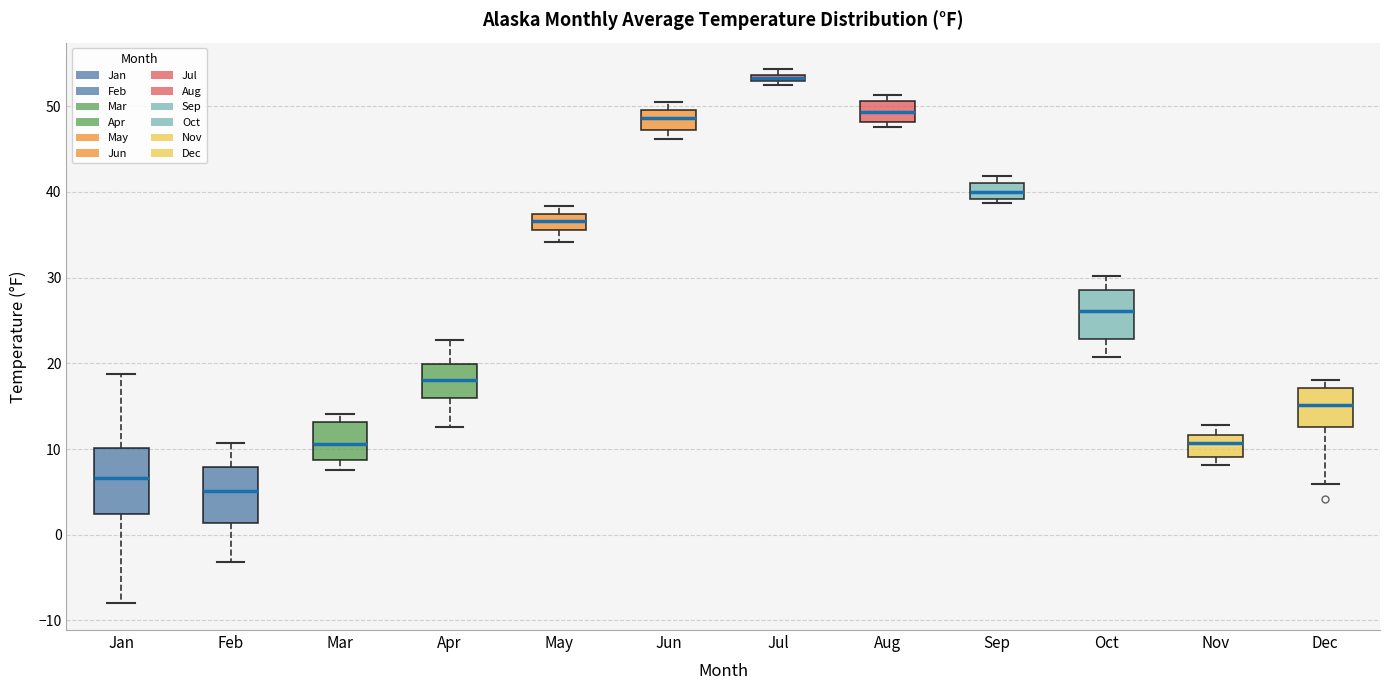

Which box has the highest median line?

Jul